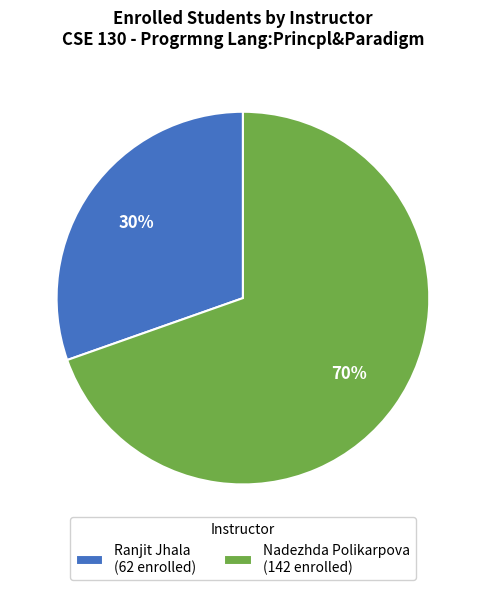

Between Nadezhda Polikarpova (142 enrolled) and Ranjit Jhala (62 enrolled), which is larger?

Nadezhda Polikarpova (142 enrolled)